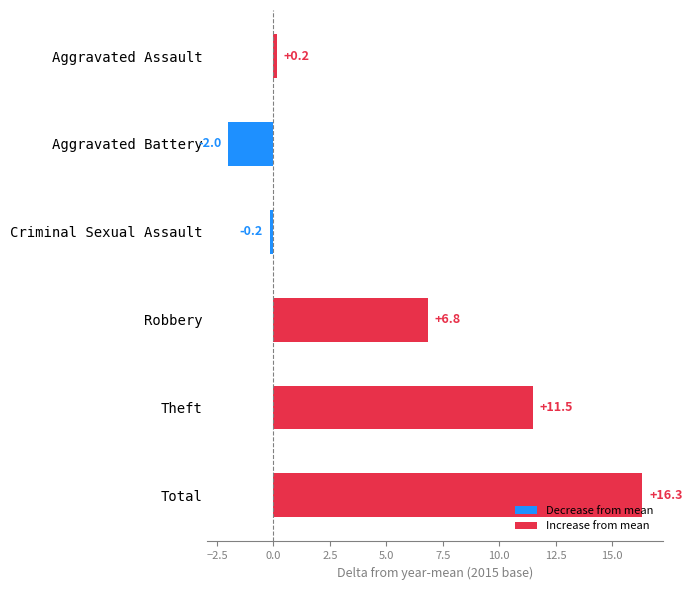

What is the minimum value shown in the chart?

-2.0